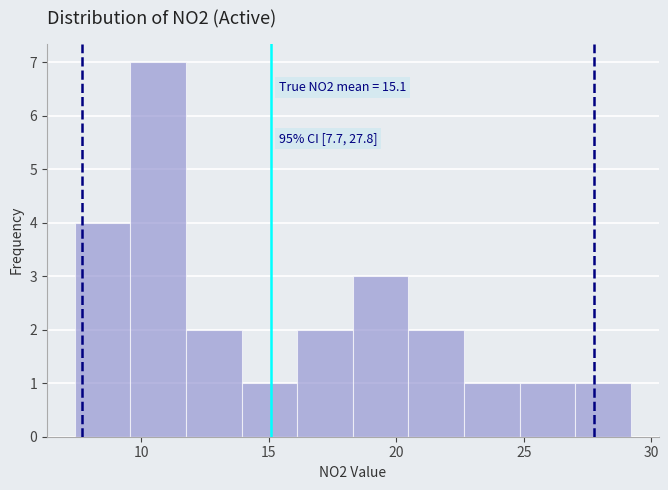

Over which range of the x-axis is the bar tallest?

9.5 to 12.0